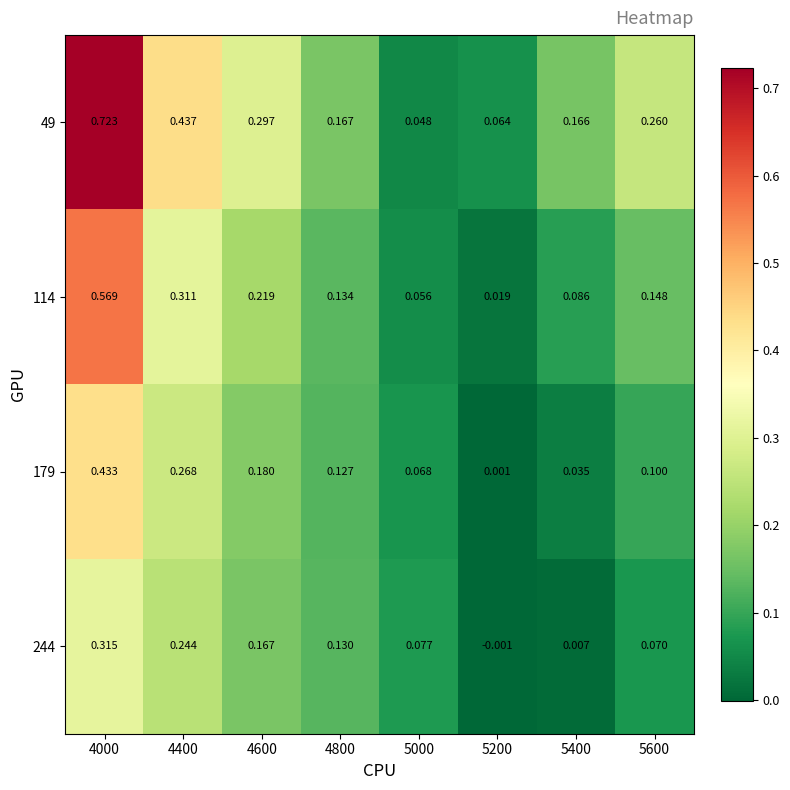

Count the number of categories in the chart.

8